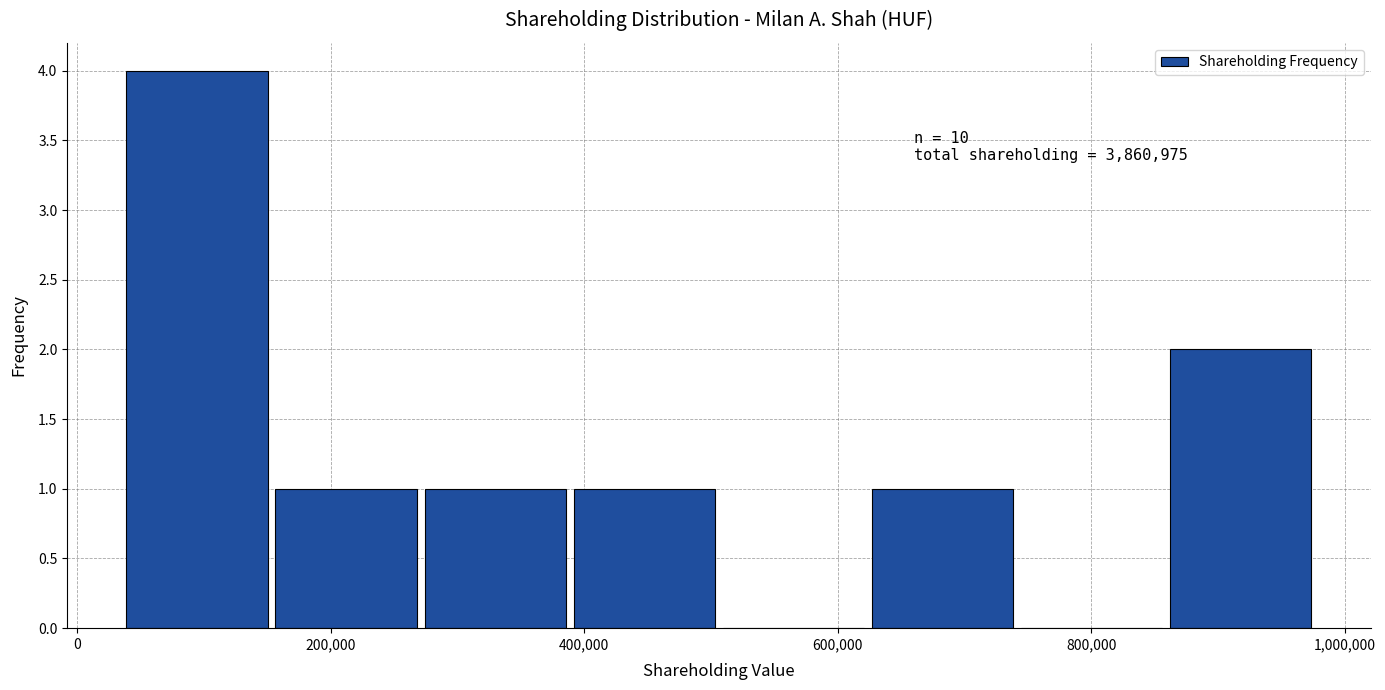

Which range on the x-axis has the tallest bar?

40000 to 160000